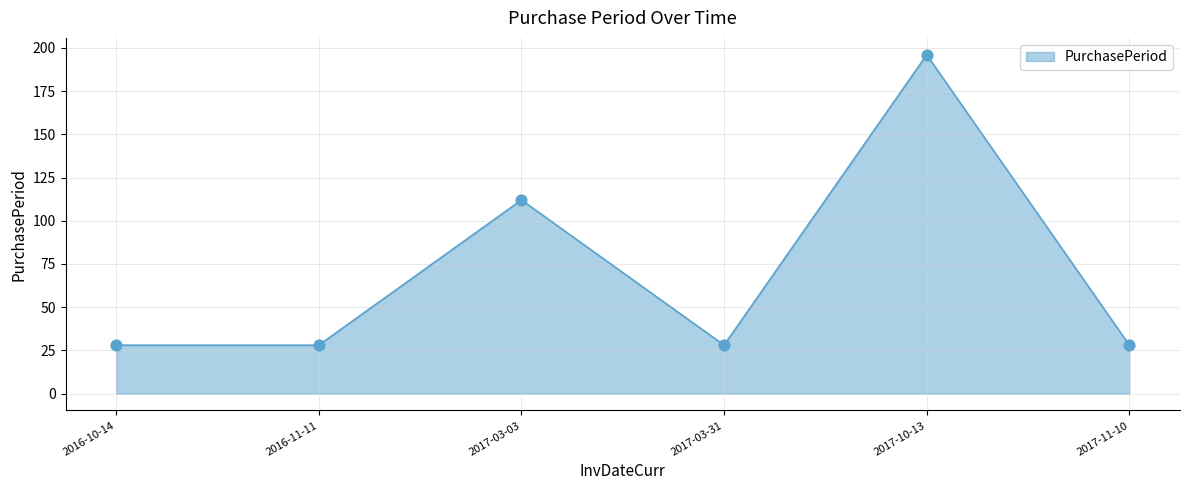

Which has a higher value, 2017-03-31 or 2017-10-13?

2017-10-13